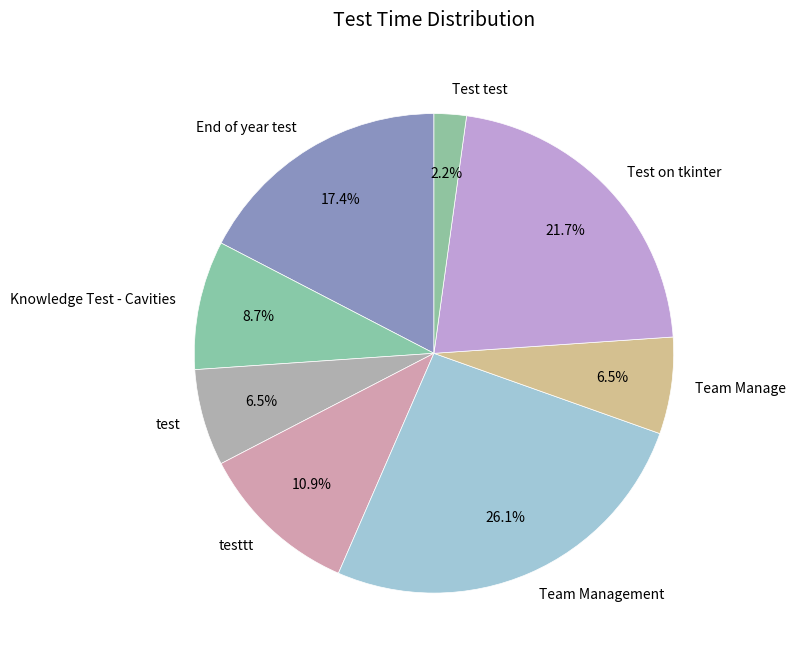

What is the ratio of the value at Team Manage to the value at testtt?

0.6